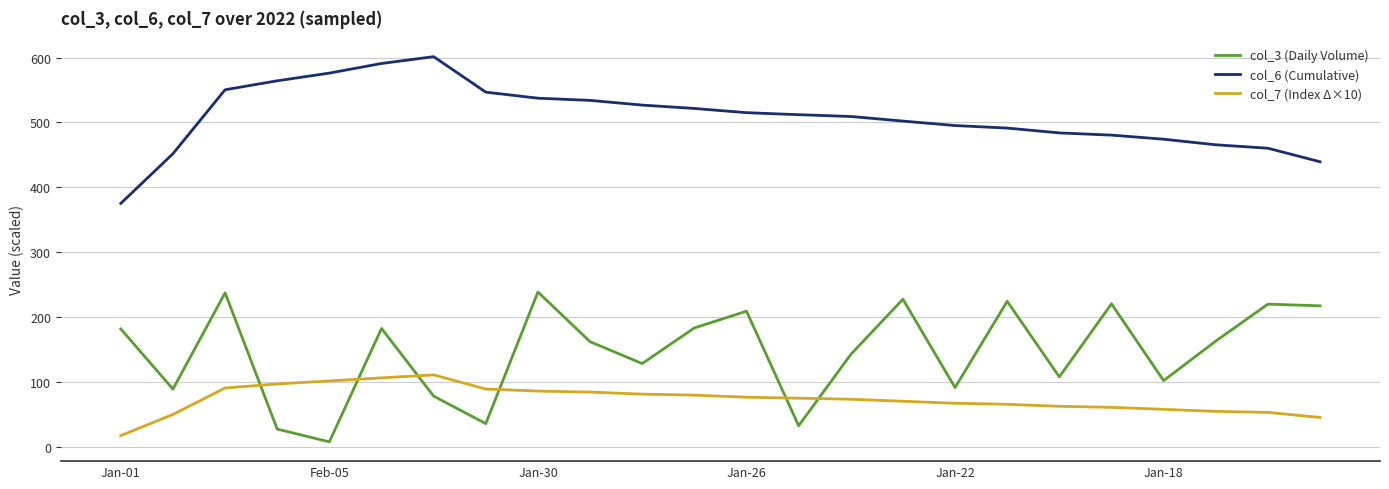

What is the difference between the second highest and second lowest values in the col_7 (Index Δ×10) series?

61.0